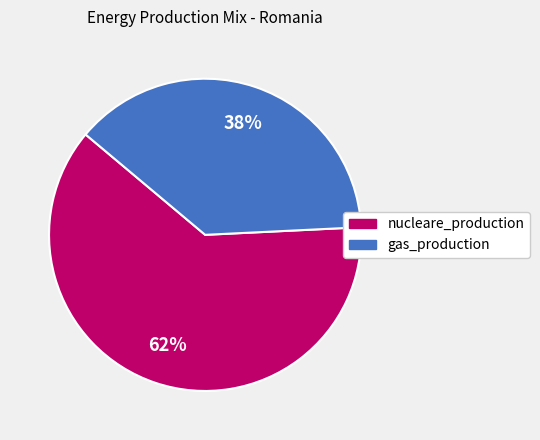

Does nucleare_production represent more than half of the total?

Yes